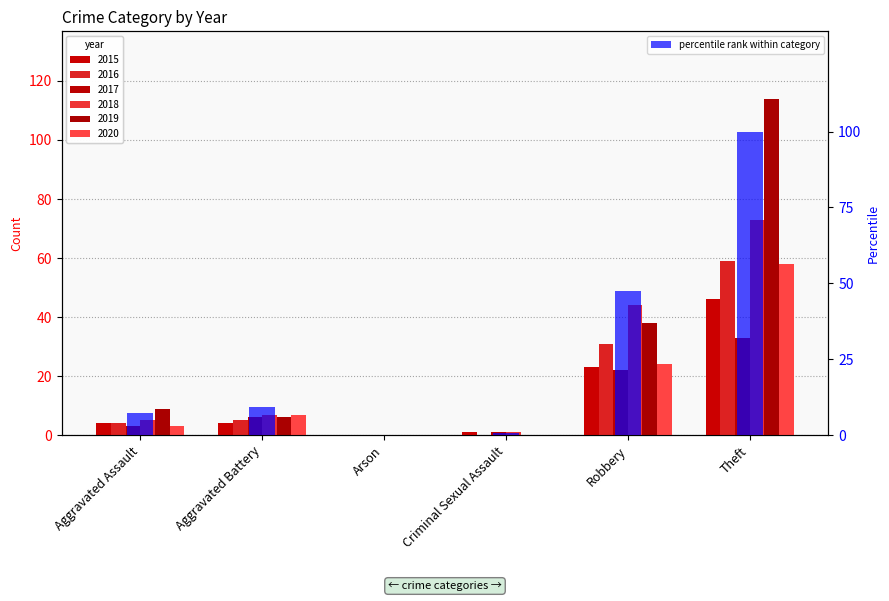

List the labels in order of value, smallest first.

Arson, Criminal Sexual Assault, Aggravated Assault, Aggravated Battery, Robbery, Theft